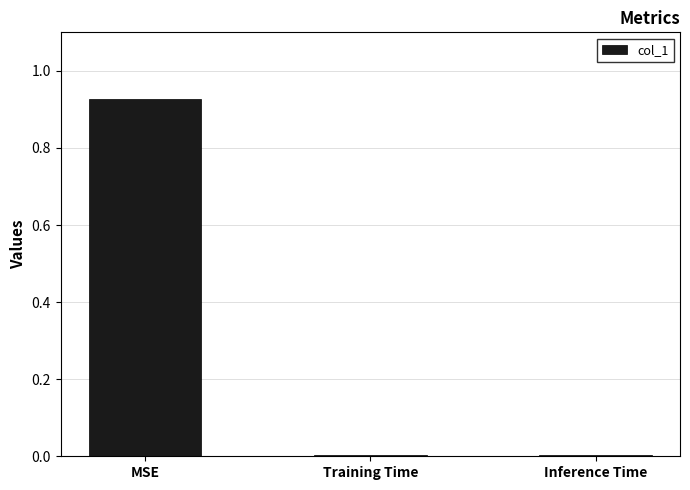

Which label corresponds to the largest value in the chart?

MSE